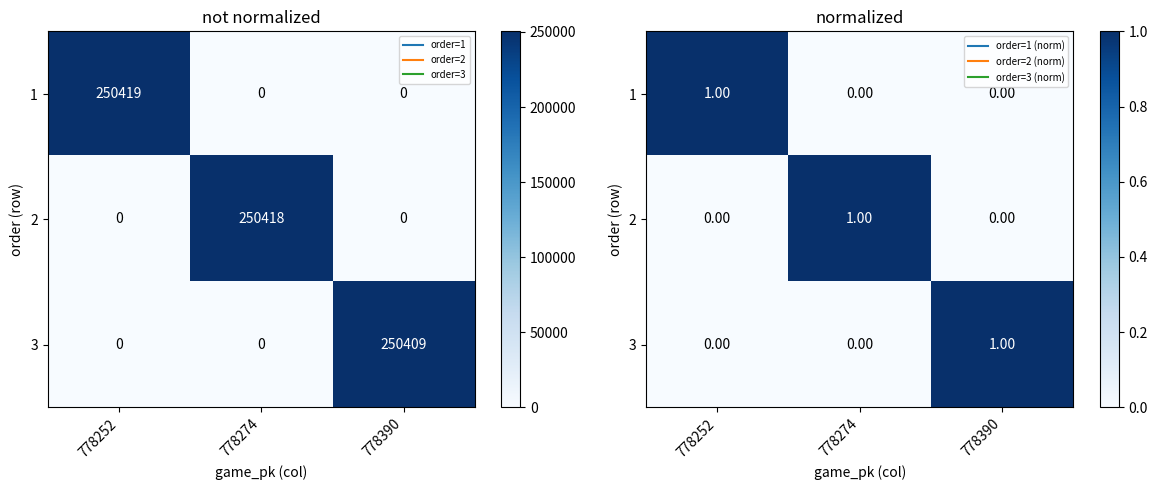

Between 778390 and 778274, which is larger?

778390